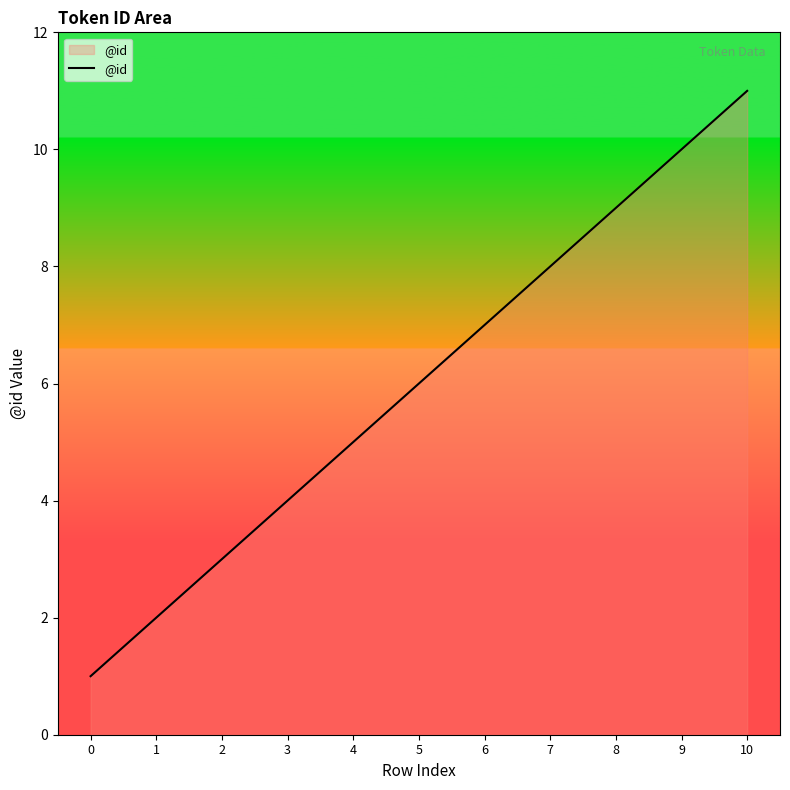

How many series are shown in this chart?

1